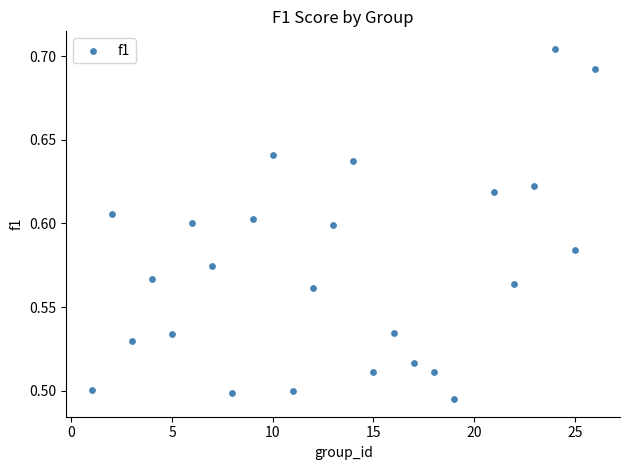

What is the range of X values (max minus min)?

25.0